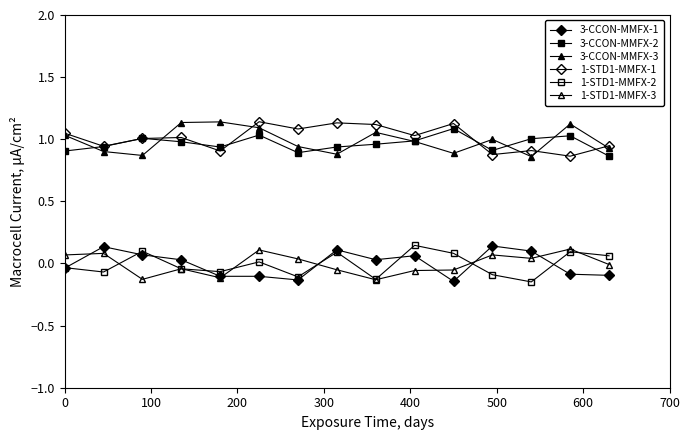

Count the number of data series in this chart.

6